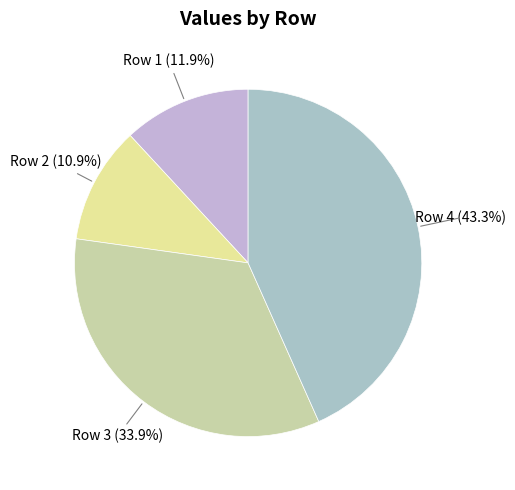

Between Row 4 and Row 2, which is larger?

Row 4